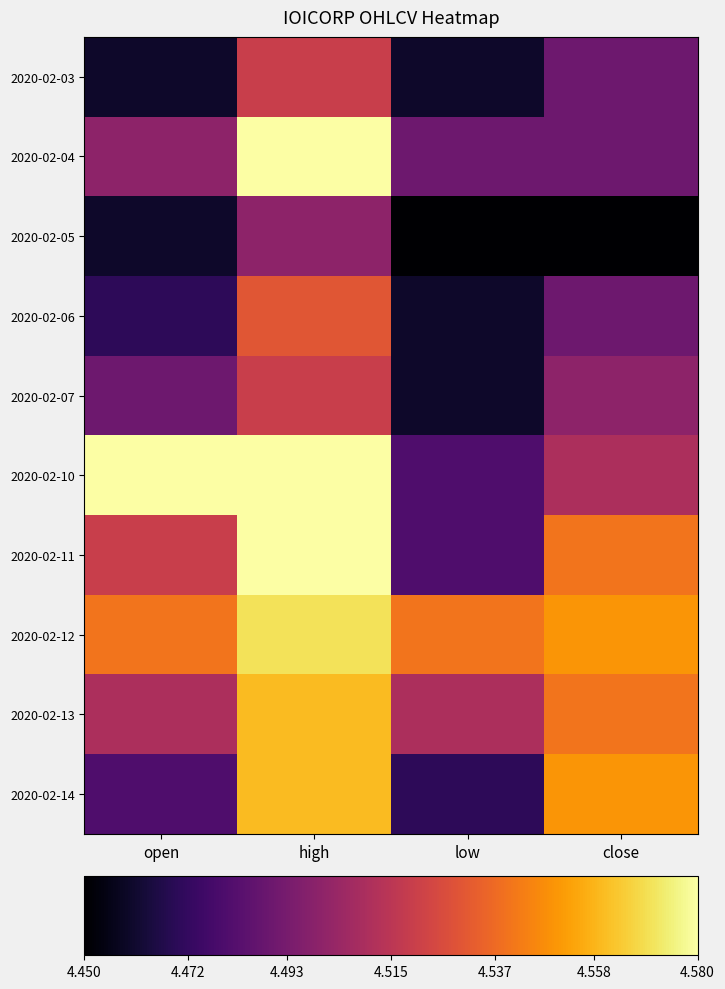

At which category is the sum across all series the highest?

high